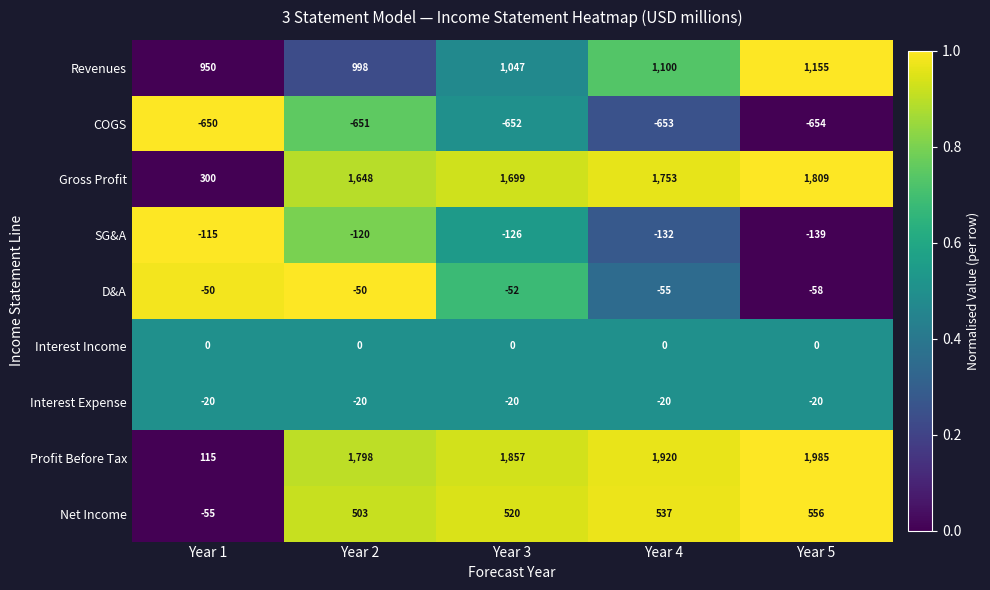

Rank the series by their maximum value, from lowest to highest.

COGS, SG&A, D&A, Interest Expense, Interest Income, Net Income, Revenues, Gross Profit, Profit Before Tax